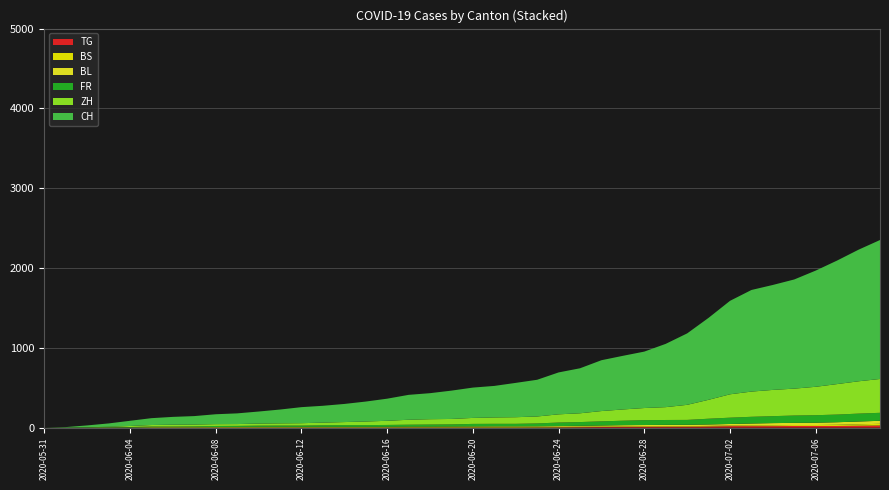

Reading left to right, list all the values displayed in this chart.

CH: 0	6	23	42	65	86	98	106	124	134	151	173	201	211	227	250	277	312	326	355	380	395	430	460	525	564	637	672	707	793	895	1027	1171	1273	1315	1368	1456	1548	1649	1741
ZH: 0	0	2	5	13	19	23	23	23	23	26	28	30	33	38	45	52	62	67	68	75	80	83	87	103	110	129	141	152	161	189	237	293	316	329	337	356	382	405	424
FR: 0	0	2	3	5	7	7	9	13	13	15	16	16	20	22	22	23	24	26	27	32	32	32	36	44	47	52	56	61	61	61	72	79	84	87	92	94	96	99	100
BL: 0	1	1	2	2	3	3	3	3	3	4	4	4	4	4	4	5	5	5	5	6	7	7	7	9	10	12	14	16	17	17	18	19	23	27	27	29	32	35	38
BS: 0	0	0	1	1	4	4	4	4	5	5	5	5	5	5	5	5	6	6	7	7	7	7	7	7	7	7	7	7	7	7	7	8	10	11	12	12	15	18	21
TG: 0	0	0	0	0	0	0	0	1	1	1	1	1	1	1	1	1	2	2	2	2	2	2	3	4	6	8	10	10	11	12	15	19	19	19	21	21	21	24	27